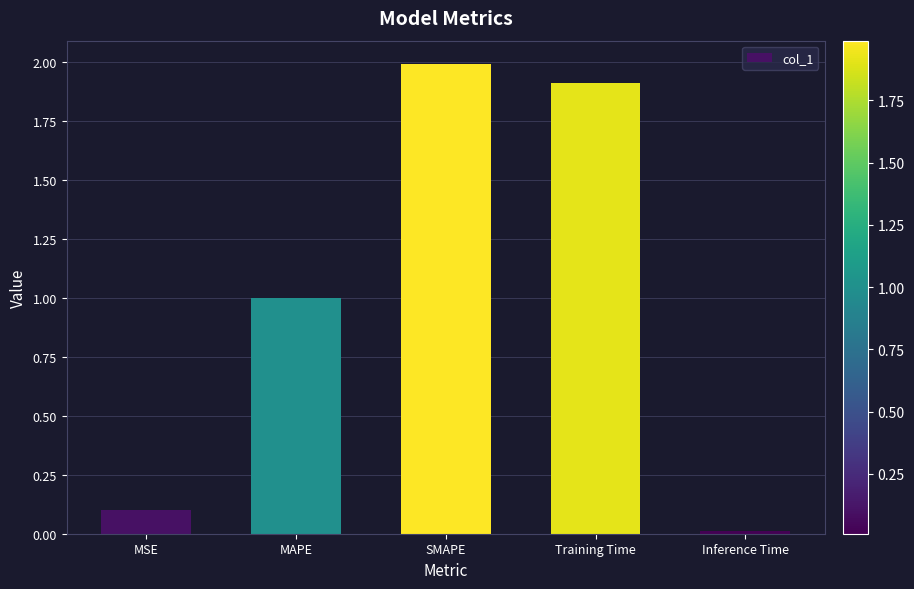

What is the change in value from MAPE to Training Time?

+0.9